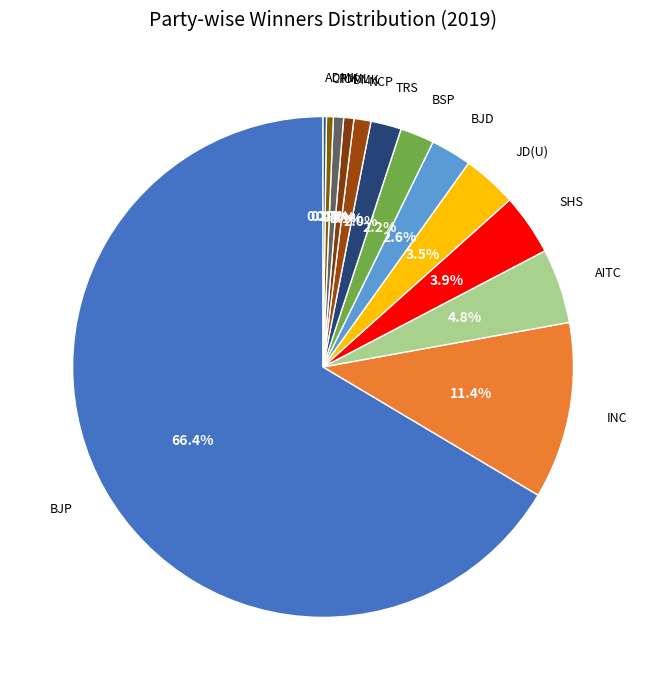

Which category accounts for the majority?

BJP